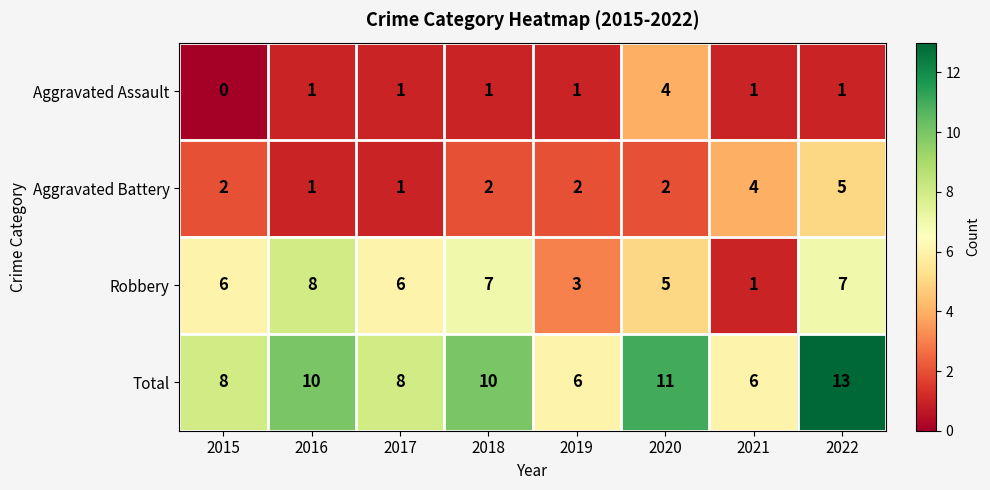

What is the difference between the maximum and minimum values in the Robbery series?

7